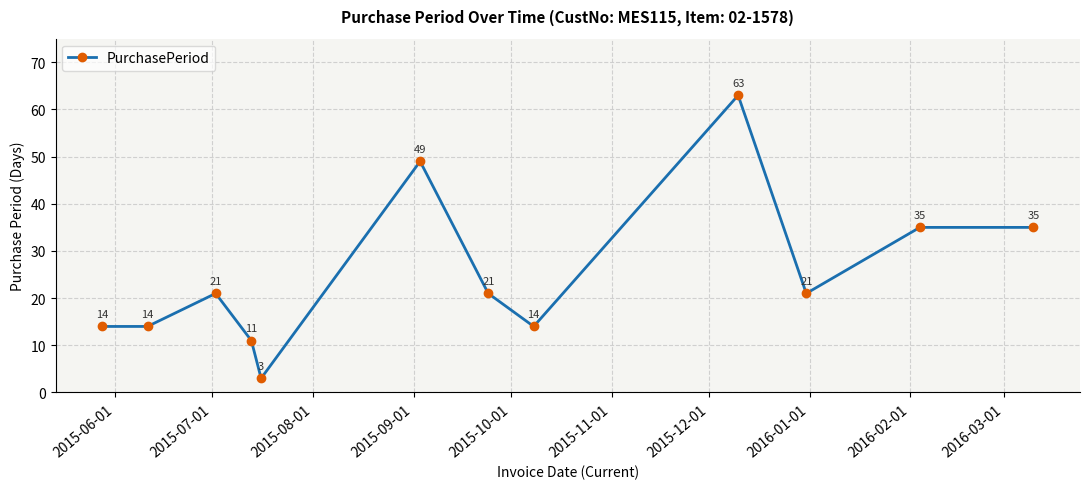

Does the chart have visible grid lines?

Yes